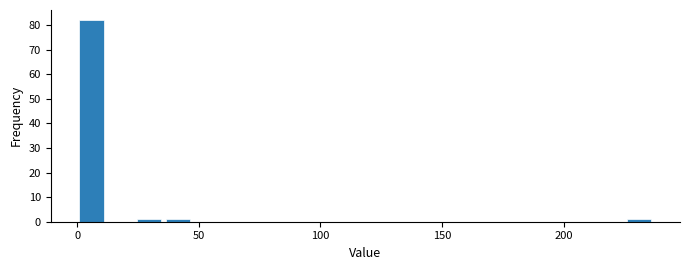

Around what value on the x-axis is the tallest bar? Give the approximate position of its centre, as read against the axis.

5